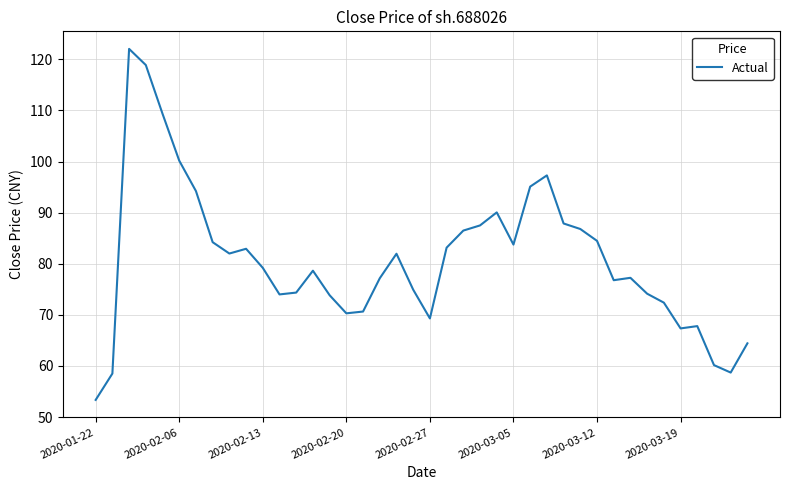

Is this an area chart (filled region under the line)?

No